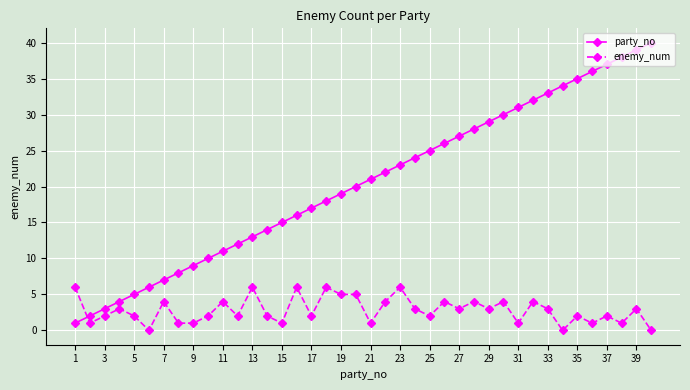

Which series has the widest spread of values?

party_no